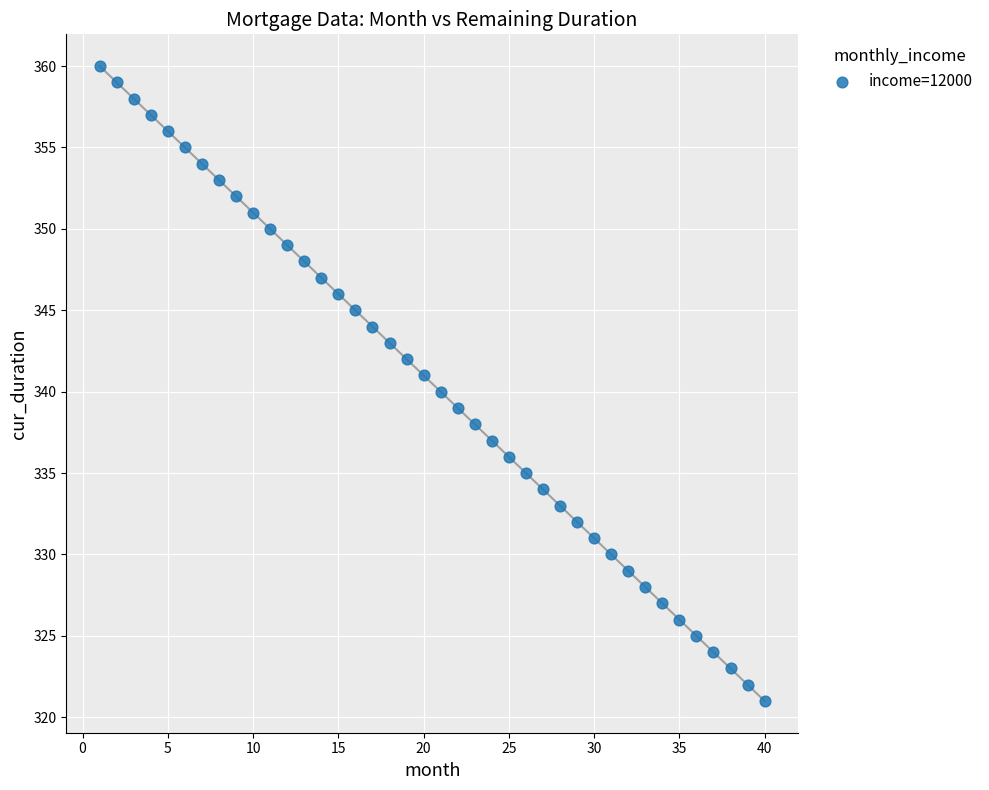

What is the range of Y values (max minus min)?

39